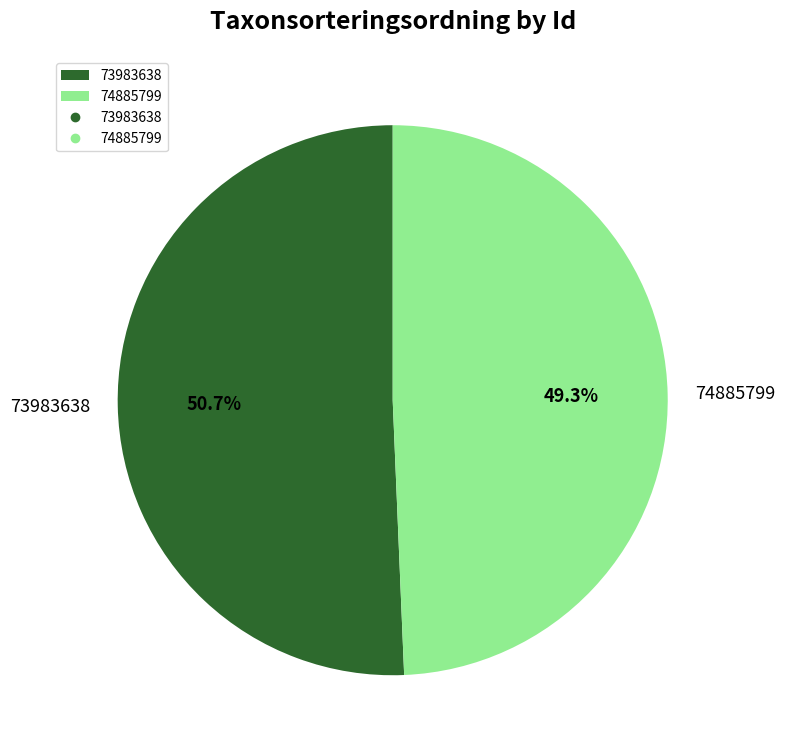

What percentage do 73983638 and 74885799 together represent?

100.0%